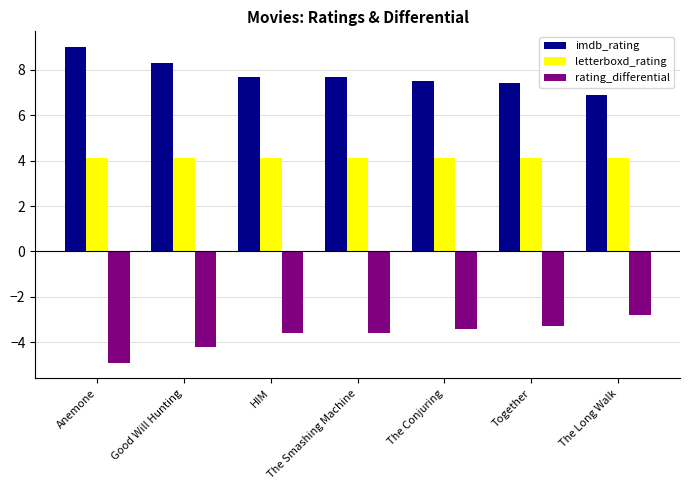

Reading right to left, transcribe all the data shown in this chart.

imdb_rating: The Long Walk=6.9	Together=7.4	The Conjuring=7.5	The Smashing Machine=7.7	HIM=7.7	Good Will Hunting=8.3	Anemone=9.0
letterboxd_rating: The Long Walk=4.1	Together=4.1	The Conjuring=4.1	The Smashing Machine=4.1	HIM=4.1	Good Will Hunting=4.1	Anemone=4.1
rating_differential: The Long Walk=-2.8	Together=-3.3	The Conjuring=-3.4	The Smashing Machine=-3.6	HIM=-3.6	Good Will Hunting=-4.2	Anemone=-4.9